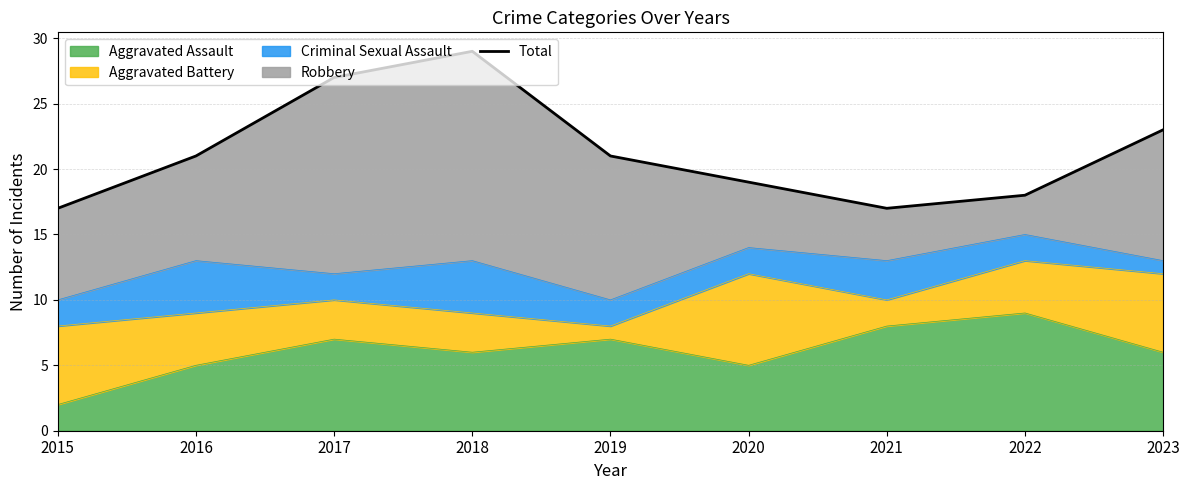

Reading right to left, transcribe all the data shown in this chart.

2023=23	2022=18	2021=17	2020=19	2019=21	2018=29	2017=27	2016=21	2015=17